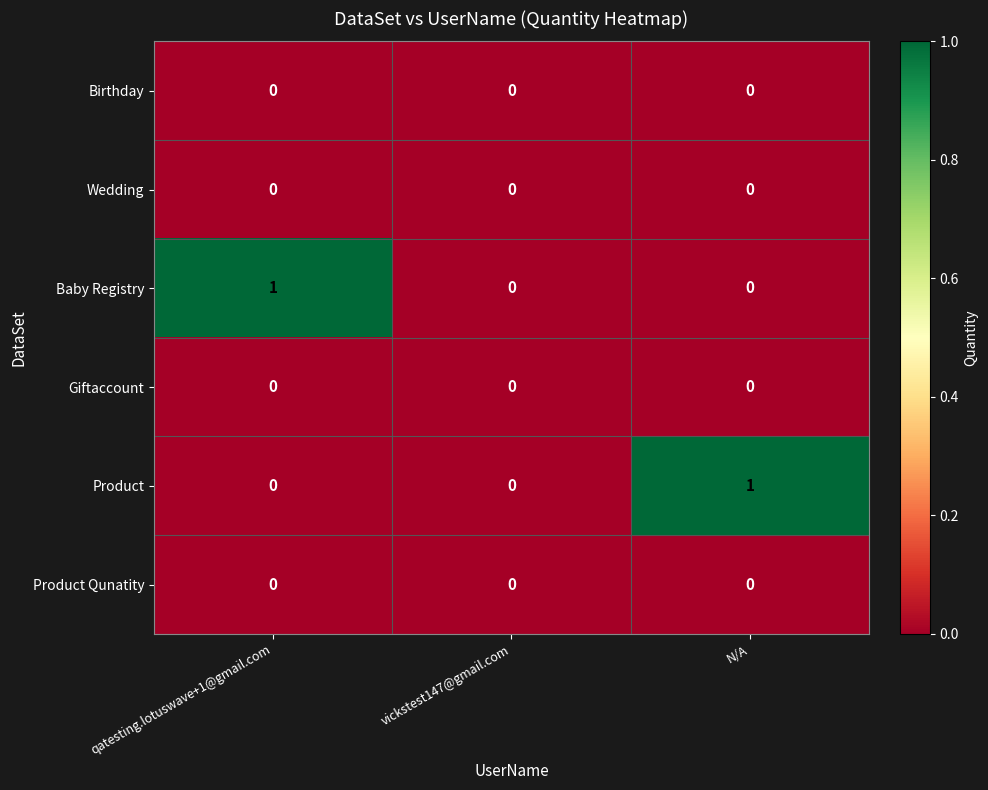

Between qatesting.lotuswave+1@gmail.com and vickstest147@gmail.com, which series saw the biggest shift?

Baby Registry